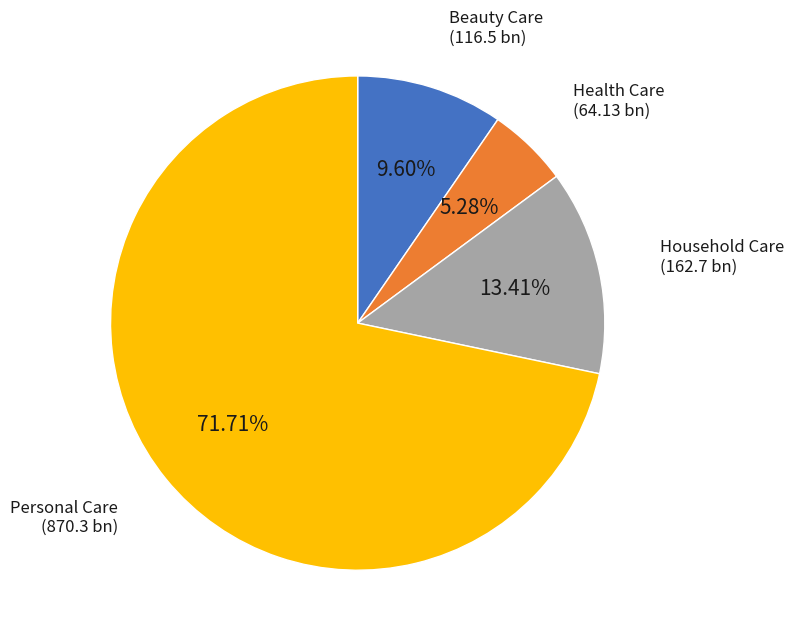

Does any single category account for the majority?

Yes